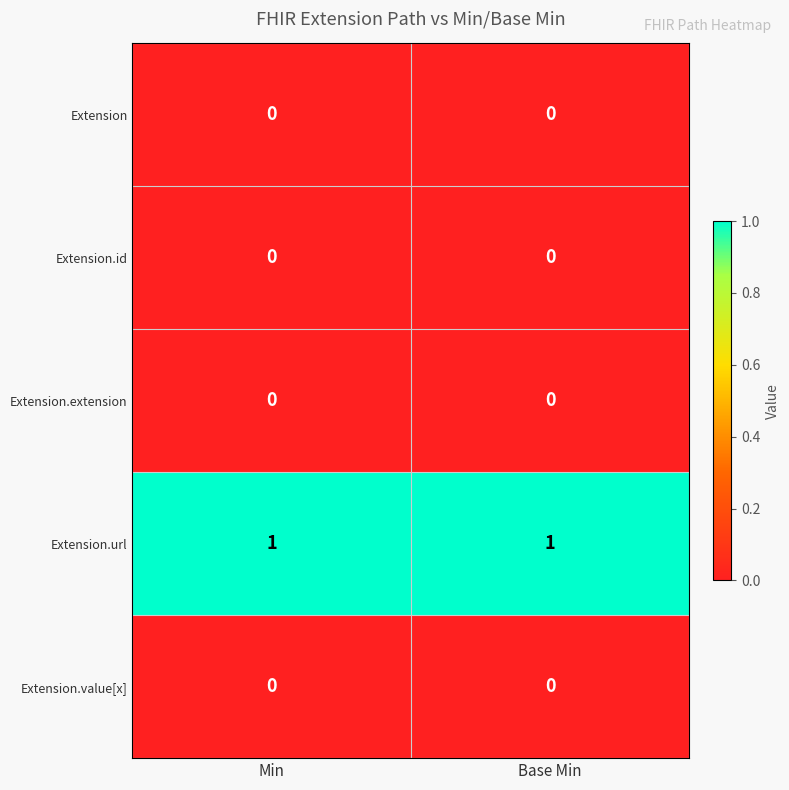

How many series are shown in this chart?

5